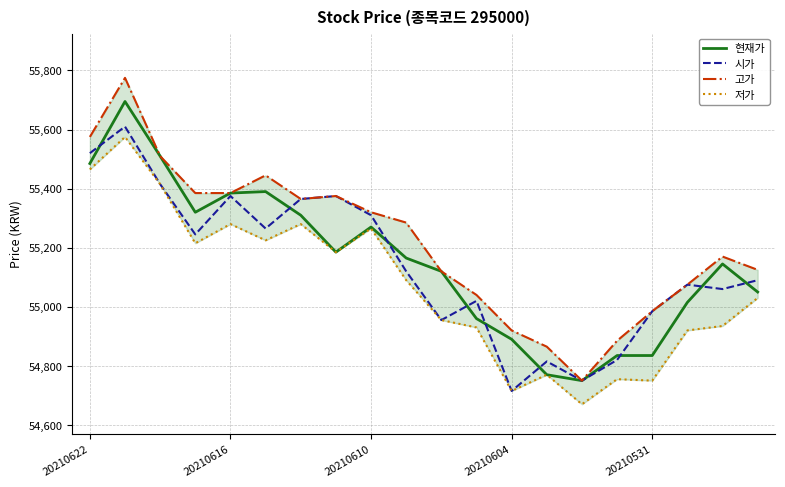

True or false: 저가 and 시가 intersect in this chart.

False